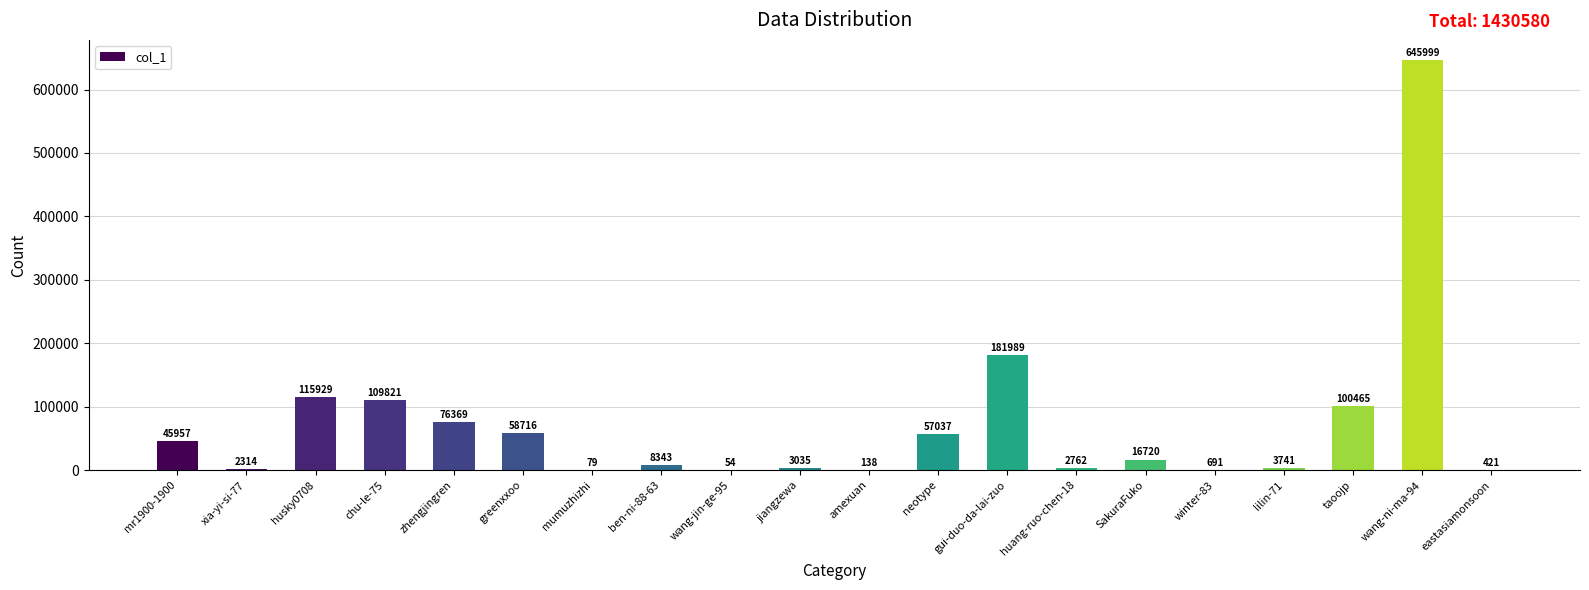

Reading left to right, list all the values displayed in this chart.

mr1900-1900=45957	xia-yi-si-77=2314	husky0708=115929	chu-le-75=109821	zhengjingren=76369	greenxxoo=58716	mumuzhizhi=79	ben-ni-88-63=8343	wang-jin-ge-95=54	jiangzewa=3035	amexuan=138	neotype=57037	gui-duo-da-lai-zuo=181989	huang-ruo-chen-18=2762	SakuraFuko=16720	winter-83=691	lilin-71=3741	taoojp=100465	wang-ni-ma-94=645999	eastasiamonsoon=421